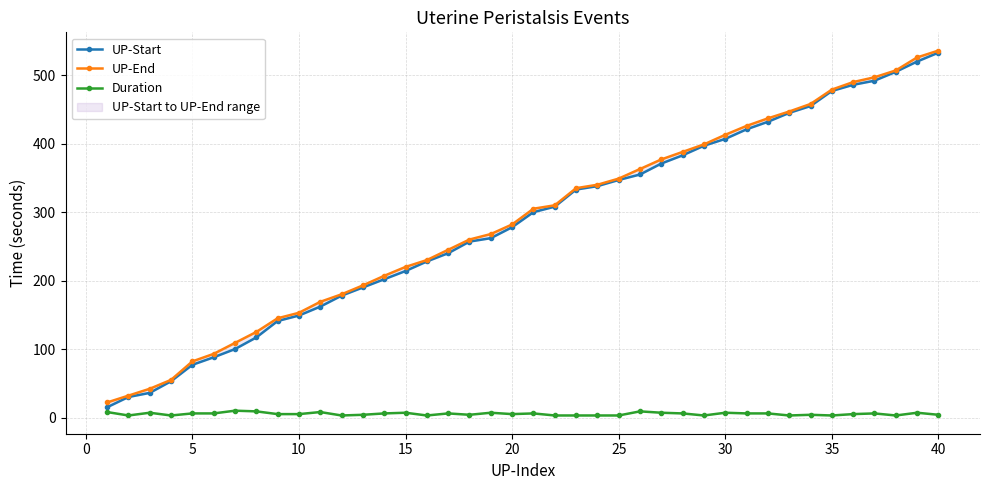

True or false: Duration has more than 2 interior local peaks.

True